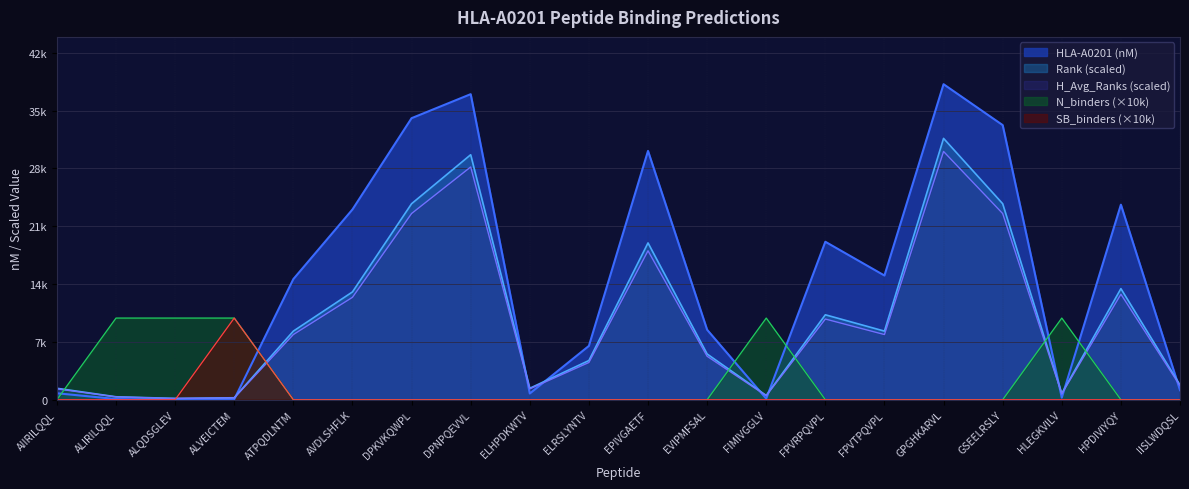

The H_Avg_Ranks series shows 342.0 at ALIRILQQL. True or false?

True